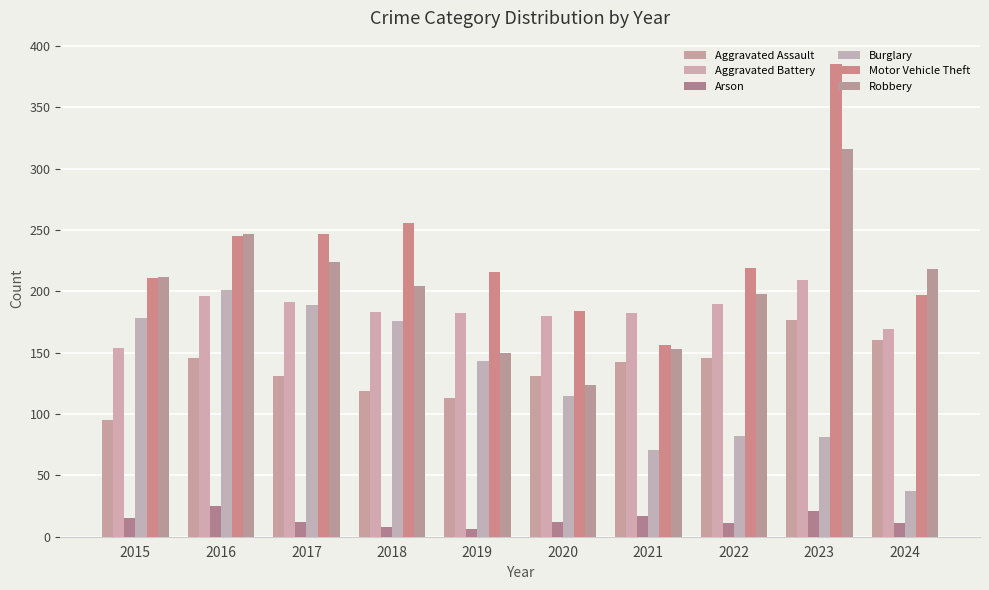

At which category does the chart reach its minimum across all series?

2019